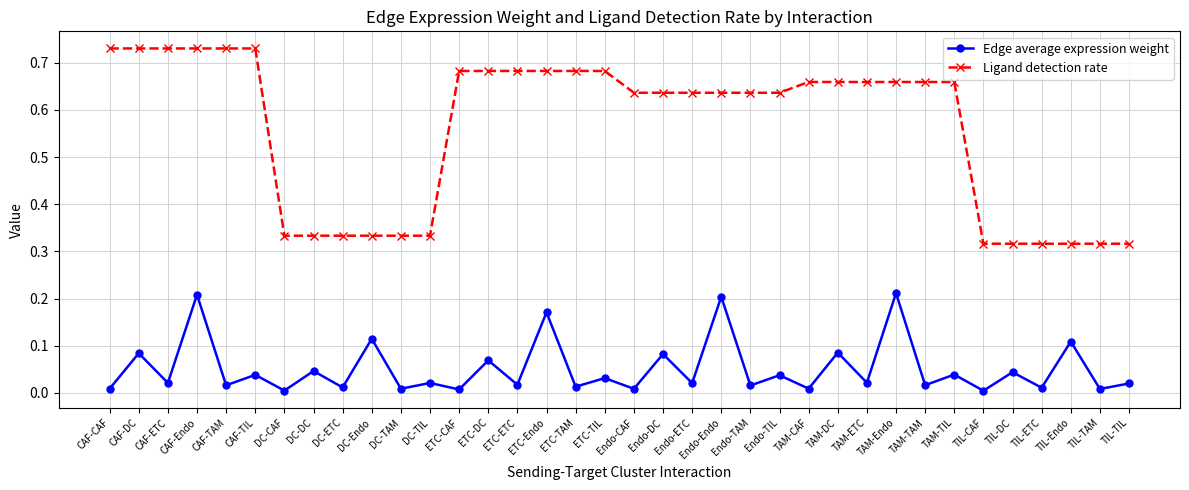

Is it true that Edge average expression weight equals 0.1 at Endo-Endo?

False